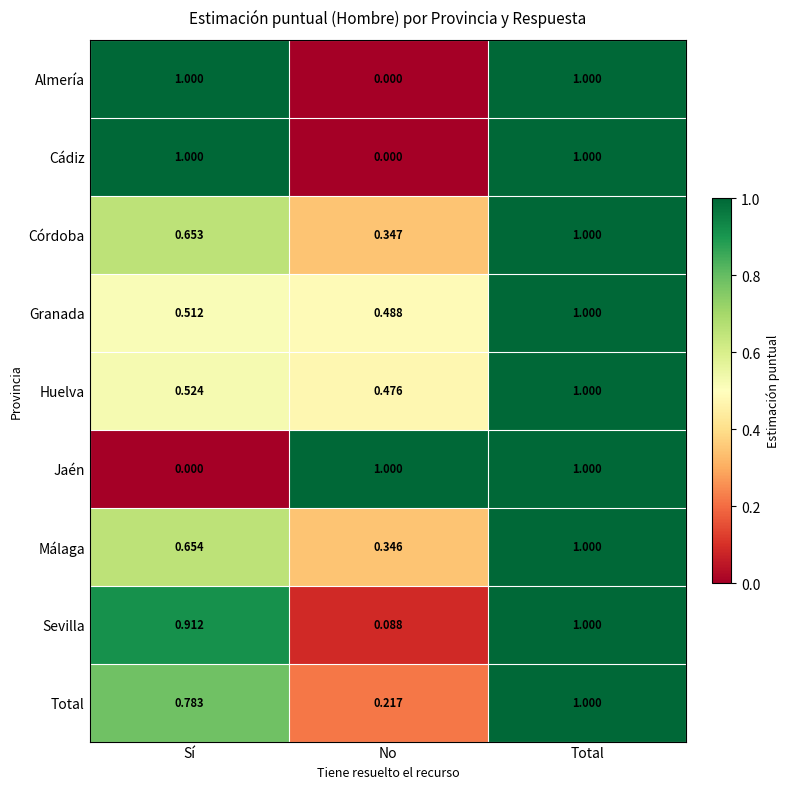

Is the value of Granada at Sí greater than the value of Huelva at Sí?

No